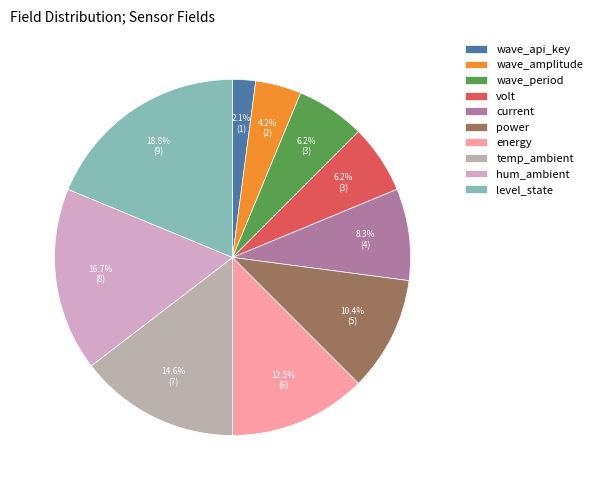

Which category has the biggest portion of the pie?

level_state